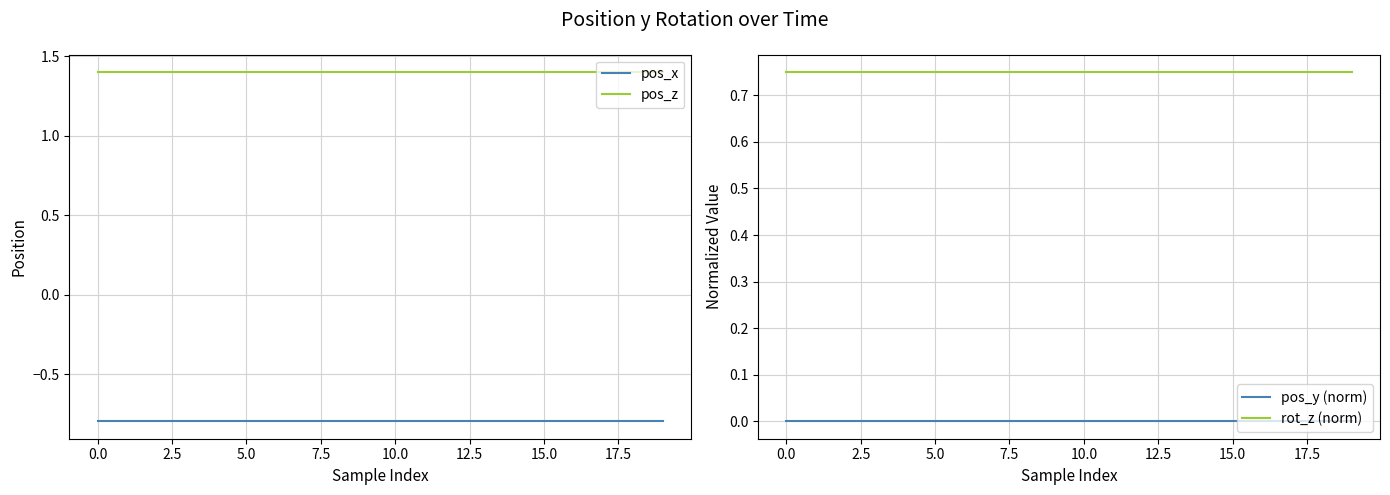

Is it true that pos_z equals 2.3 at 14?

False